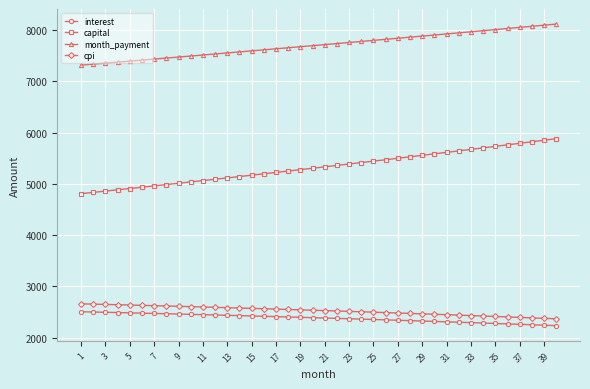

What is the greatest value displayed?

8117.2